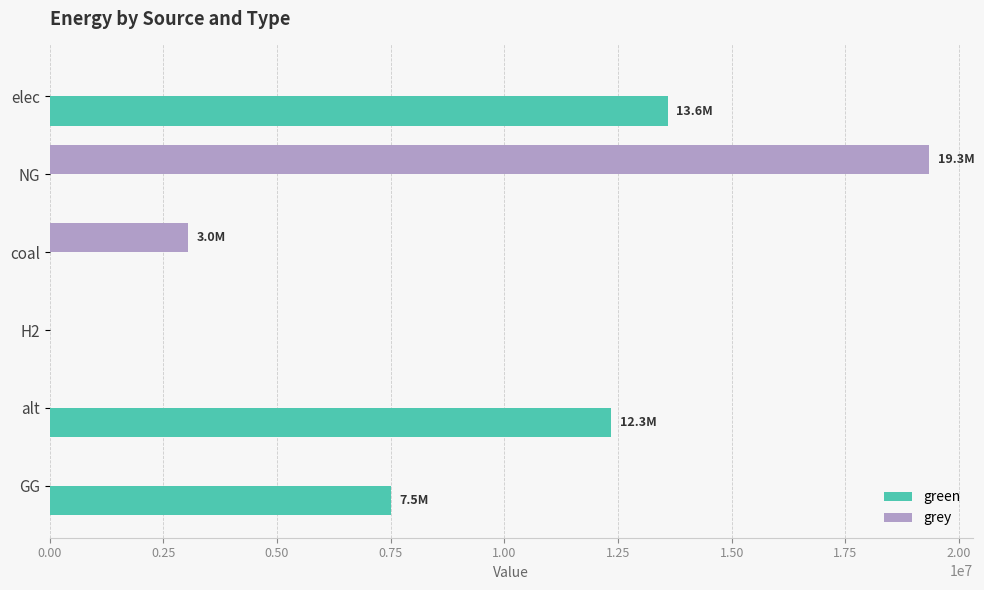

What is the sum of the grey values at NG and H2?

19334985.9